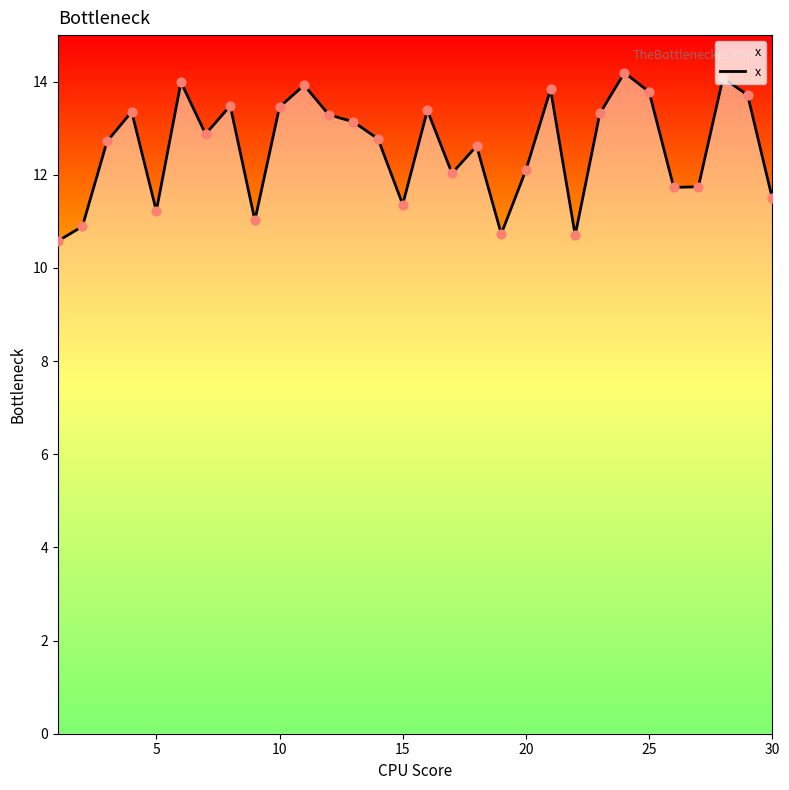

What is the smallest value displayed?

10.6